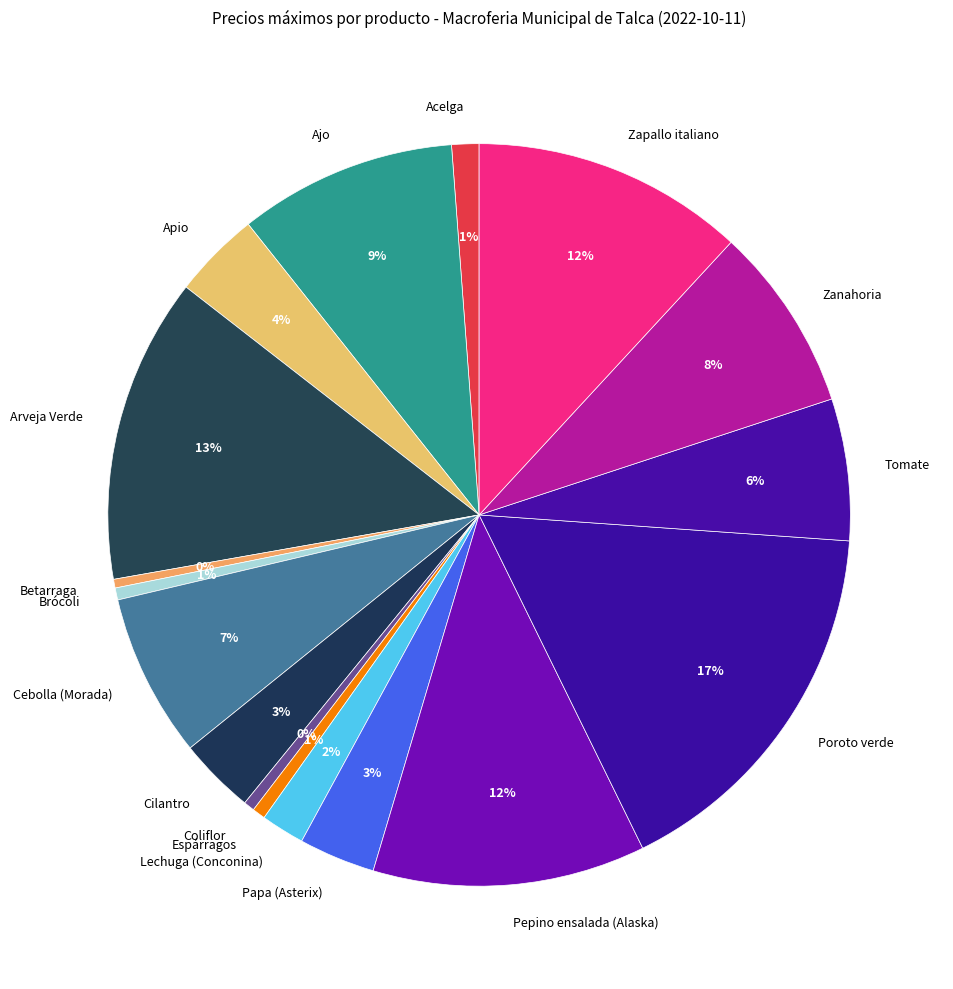

Between Tomate and Coliflor, which is larger?

Tomate